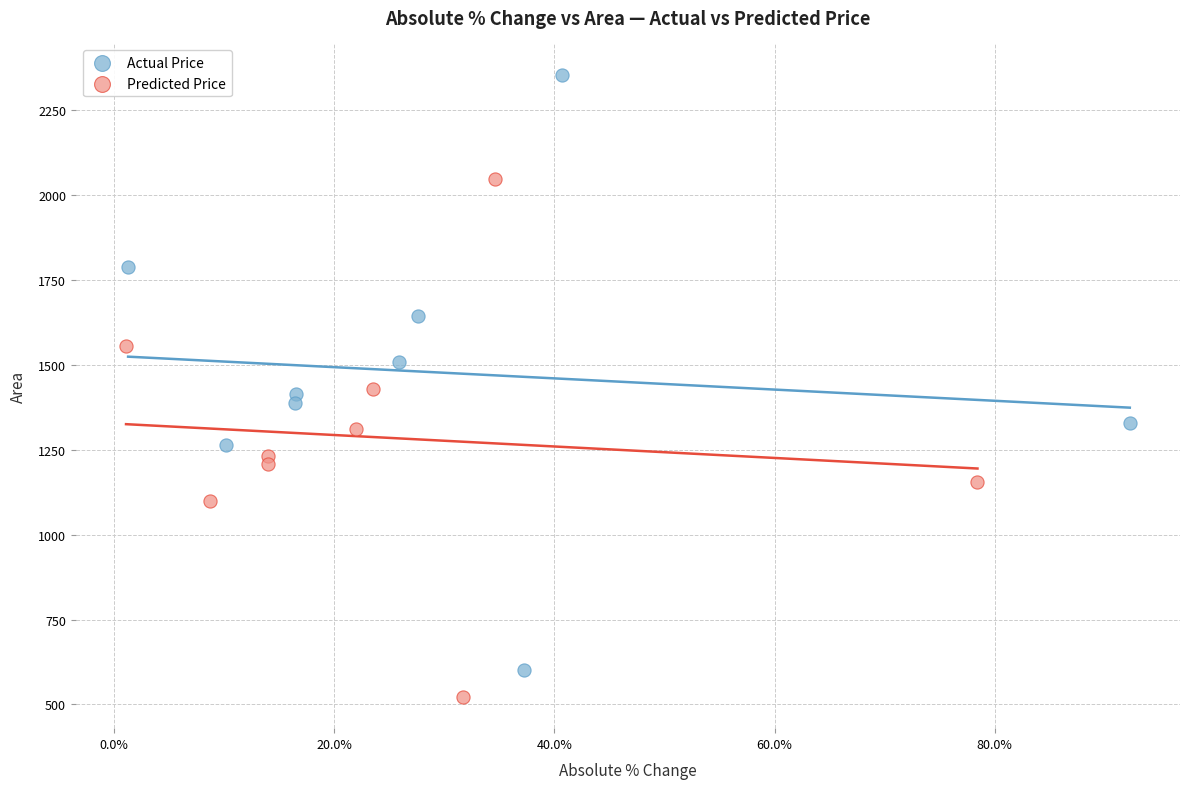

Which series reaches the maximum Y coordinate?

Actual Price